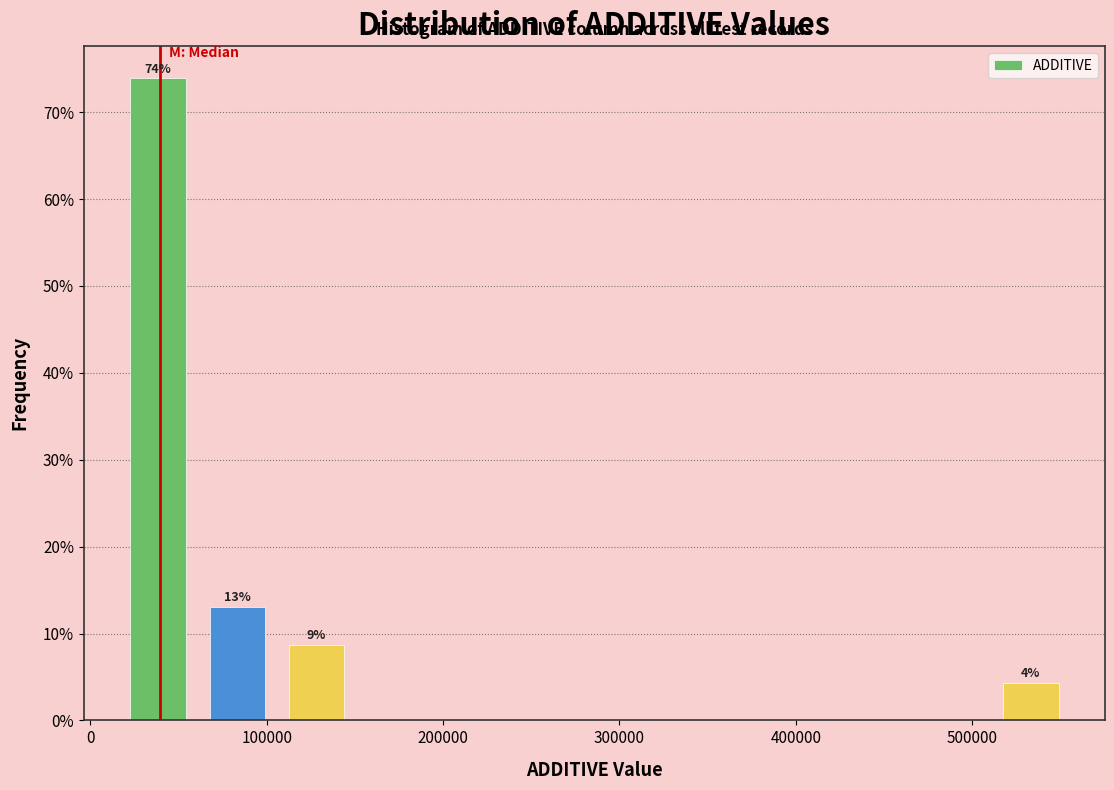

Which range on the x-axis has the tallest bar?

20000 to 60000